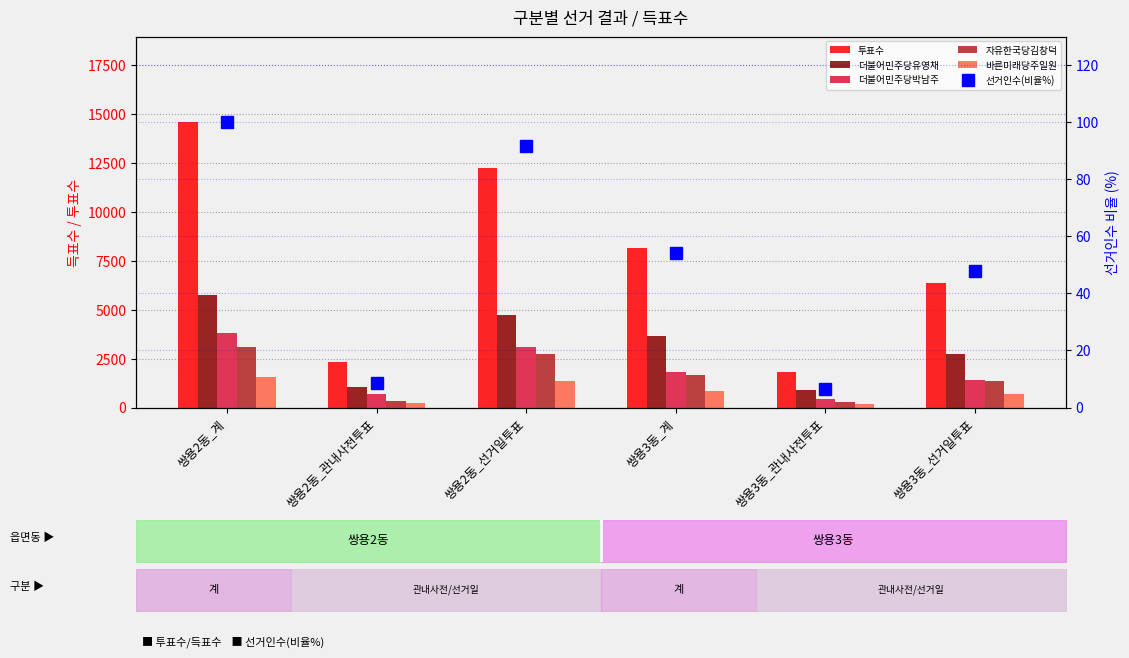

What is the label of the 1st bar from the left?

쌍용2동_계